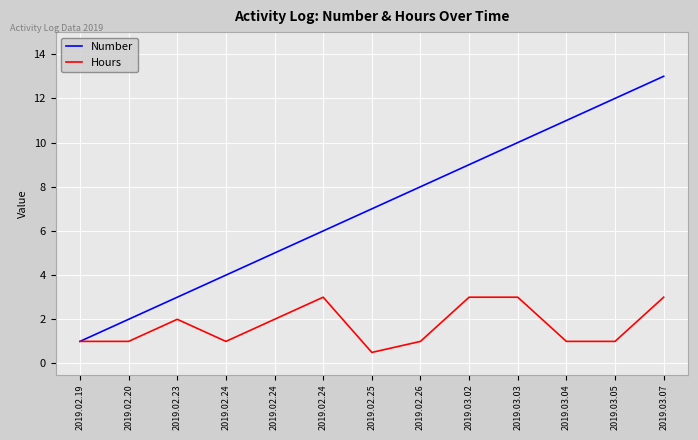

Reading left to right, list all the values displayed in this chart.

Number: 2019.02.19=1.0	2019.02.20=2.0	2019.02.23=3.0	2019.02.24=4.0	2019.02.24=5.0	2019.02.24=6.0	2019.02.25=7.0	2019.02.26=8.0	2019.03.02=9.0	2019.03.03=10.0	2019.03.04=11.0	2019.03.05=12.0	2019.03.07=13.0
Hours: 2019.02.19=1.0	2019.02.20=1.0	2019.02.23=2.0	2019.02.24=1.0	2019.02.24=2.0	2019.02.24=3.0	2019.02.25=0.5	2019.02.26=1.0	2019.03.02=3.0	2019.03.03=3.0	2019.03.04=1.0	2019.03.05=1.0	2019.03.07=3.0